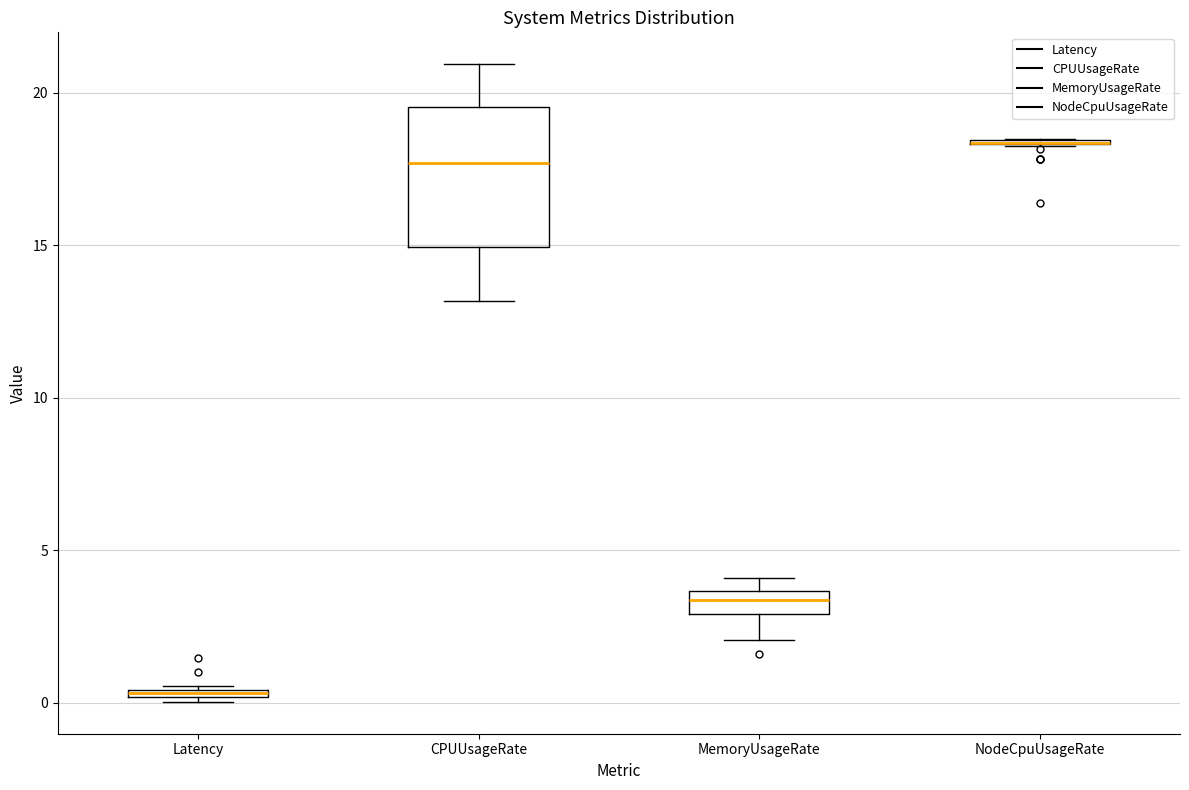

Which box is the tallest, from its lower edge to its upper edge?

CPUUsageRate